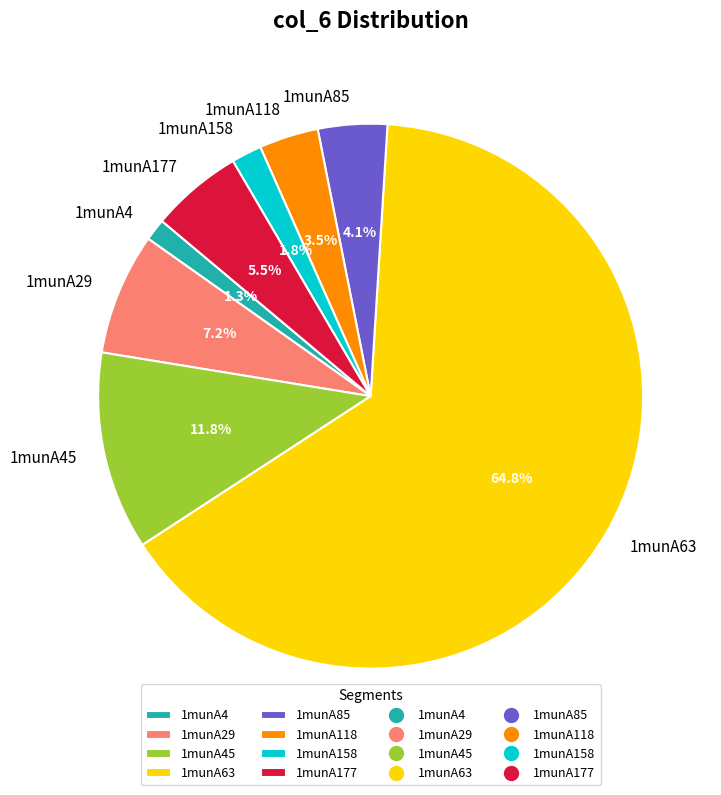

Count the number of slices in the pie.

8